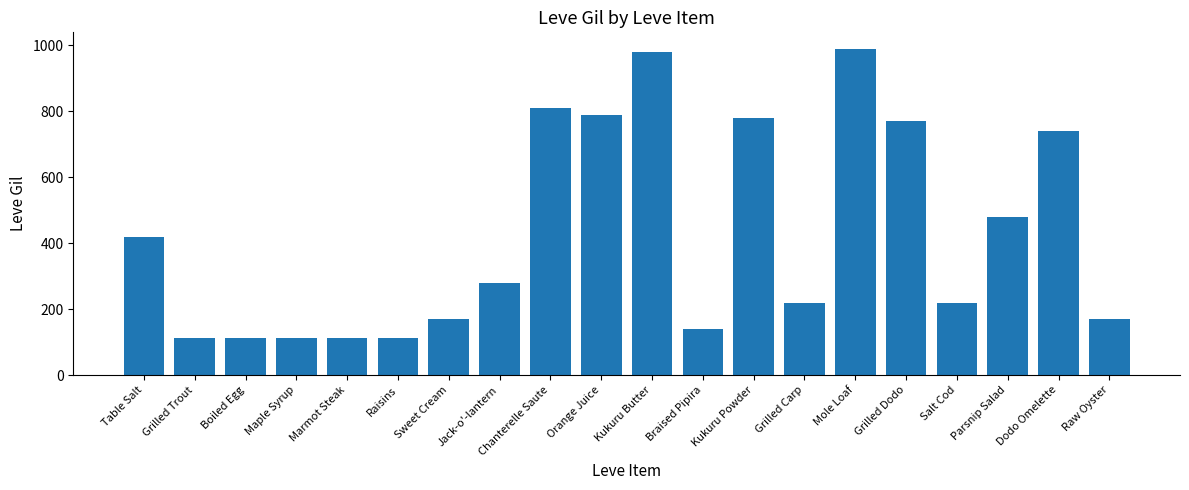

How many bars are there in total?

20